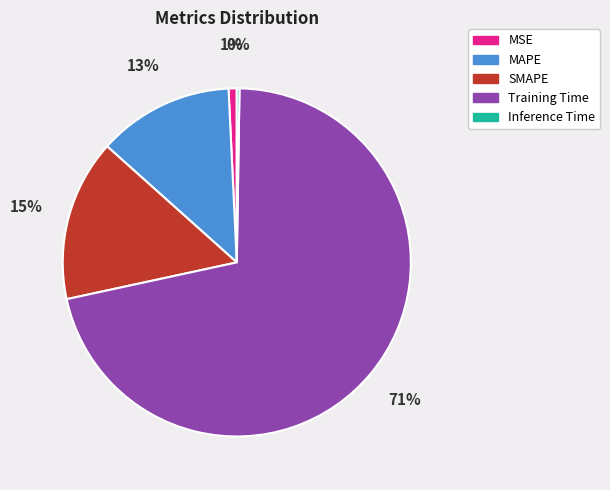

Which slice represents more than half of the pie?

Training Time